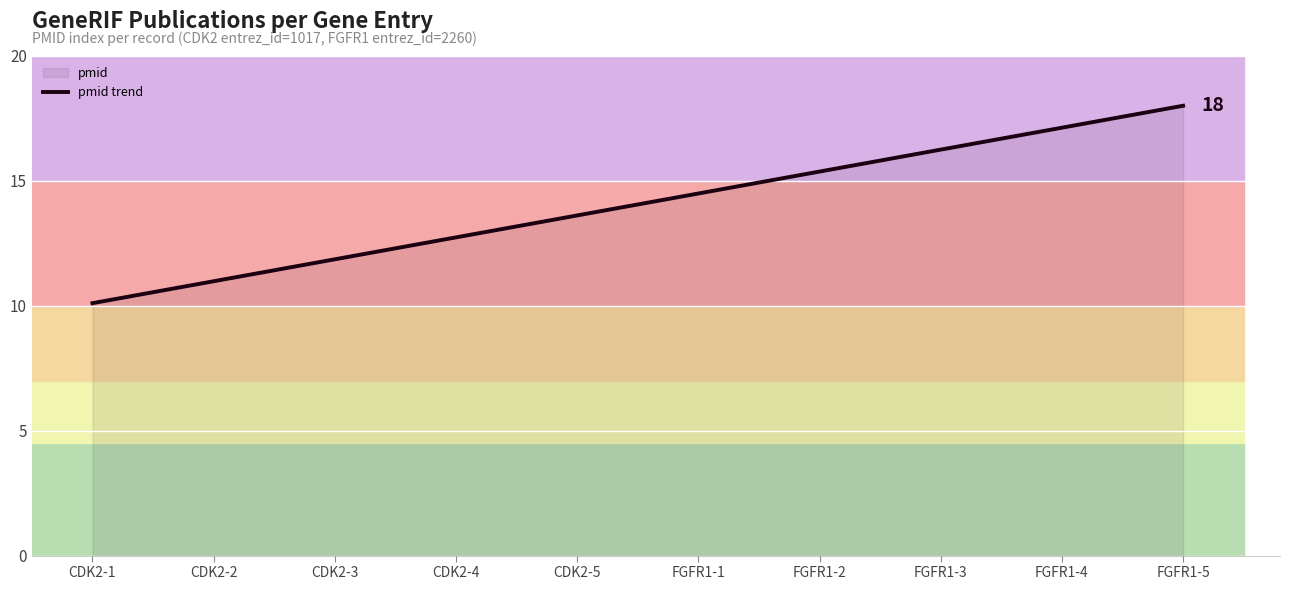

Reading right to left, transcribe all the data shown in this chart.

18.0	17.1	16.2	15.4	14.5	13.6	12.7	11.9	11.0	10.1